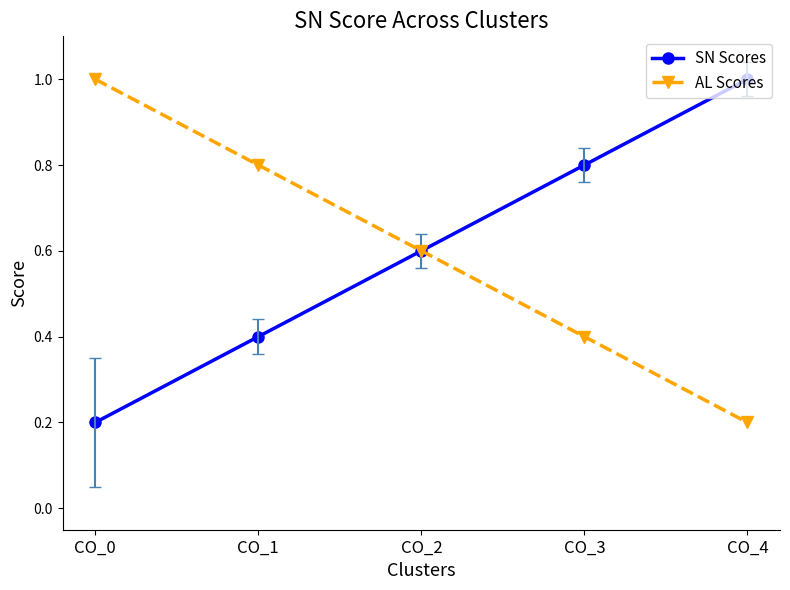

What is the spread (max minus min) of values at CO_1?

0.4